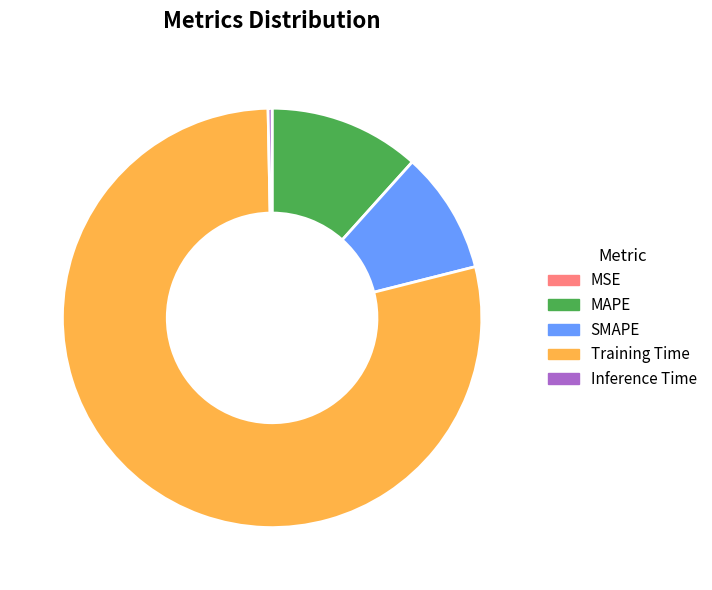

Which slice is the largest?

Training Time